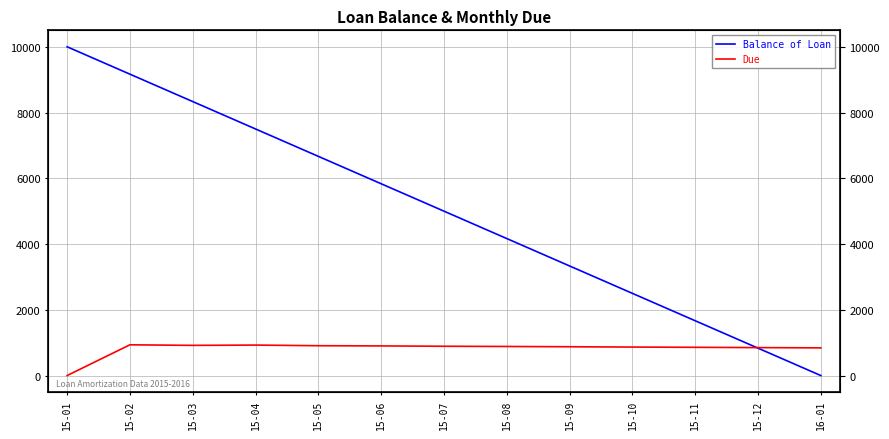

How many values in Due are above zero?

12